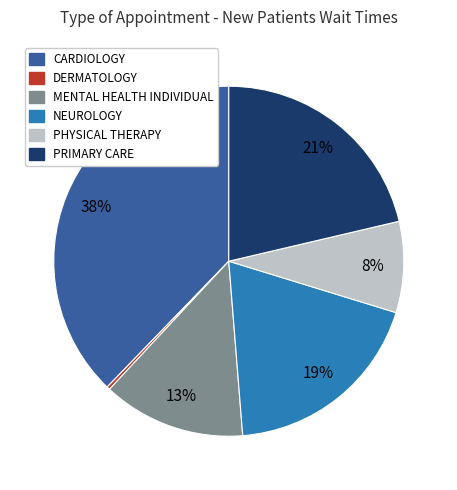

To the nearest percent, what is the combined percentage of MENTAL HEALTH INDIVIDUAL and NEUROLOGY?

32%